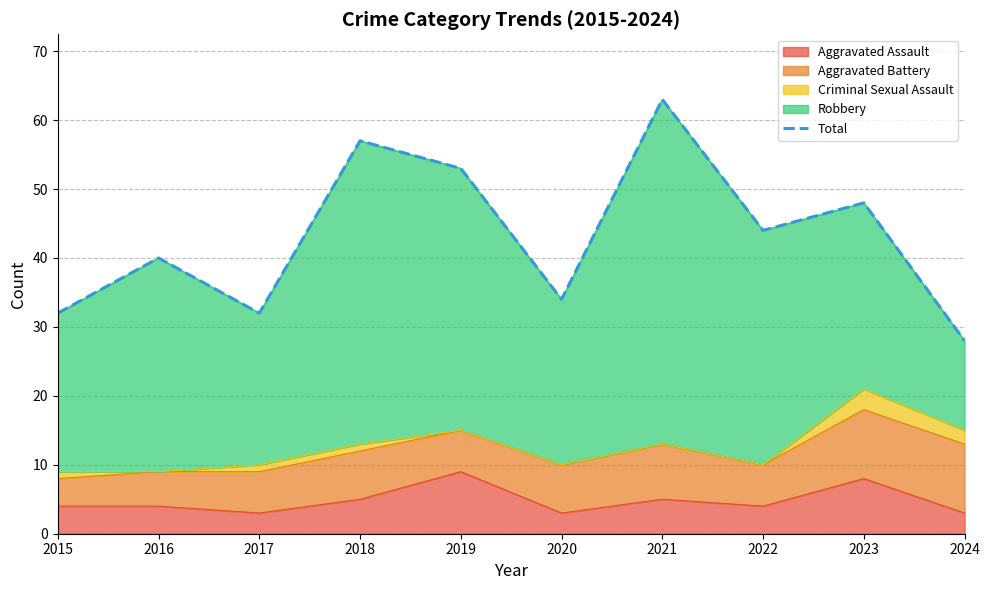

Approximately how many times larger is the value at 2015 compared to 2023?

0.7